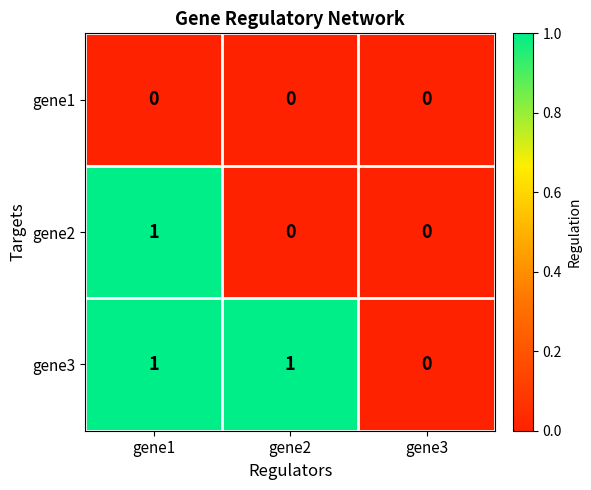

At which label does gene3 reach its minimum?

gene3